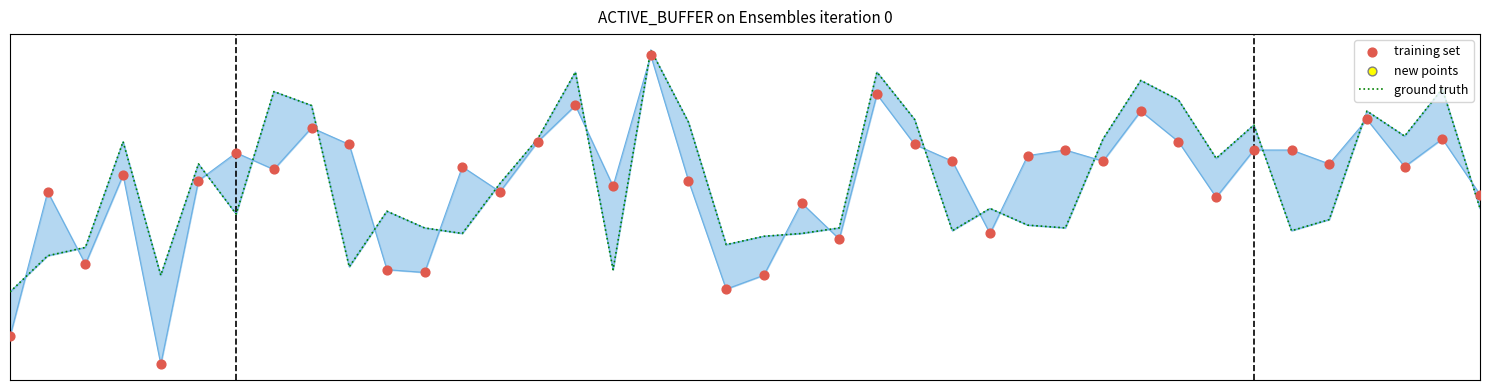

Approximately how many times larger is the value at 11 compared to 36?

0.6